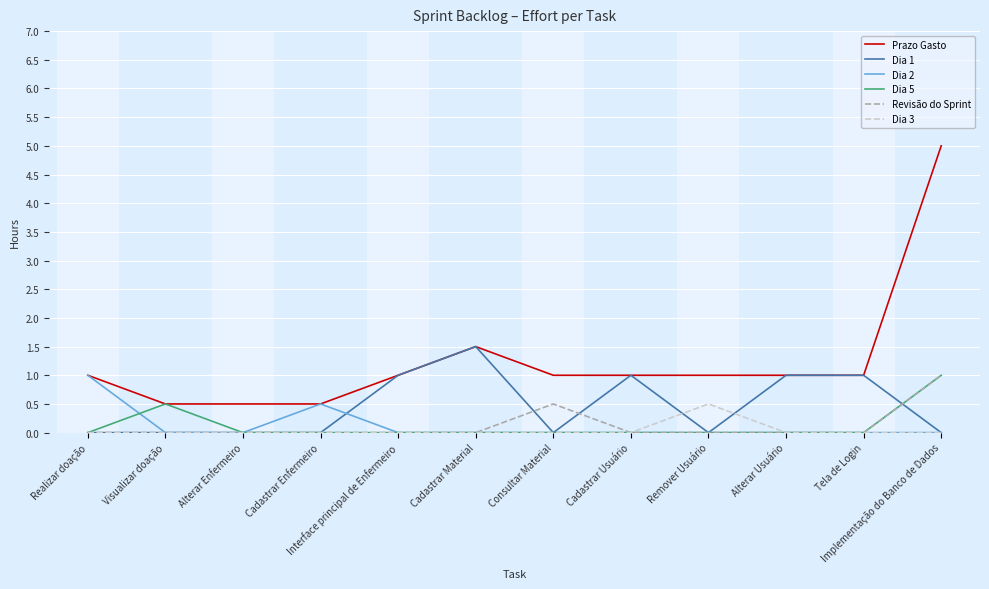

Read the Prazo Gasto value at Visualizar doação.

0.5